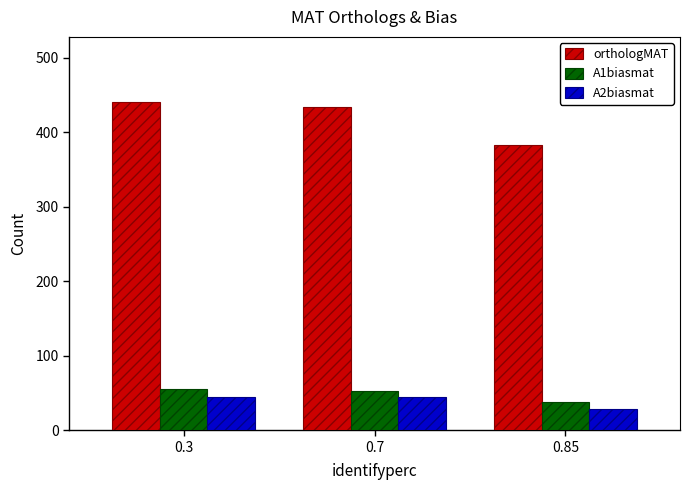

What is the average value of the A1biasmat series?

49